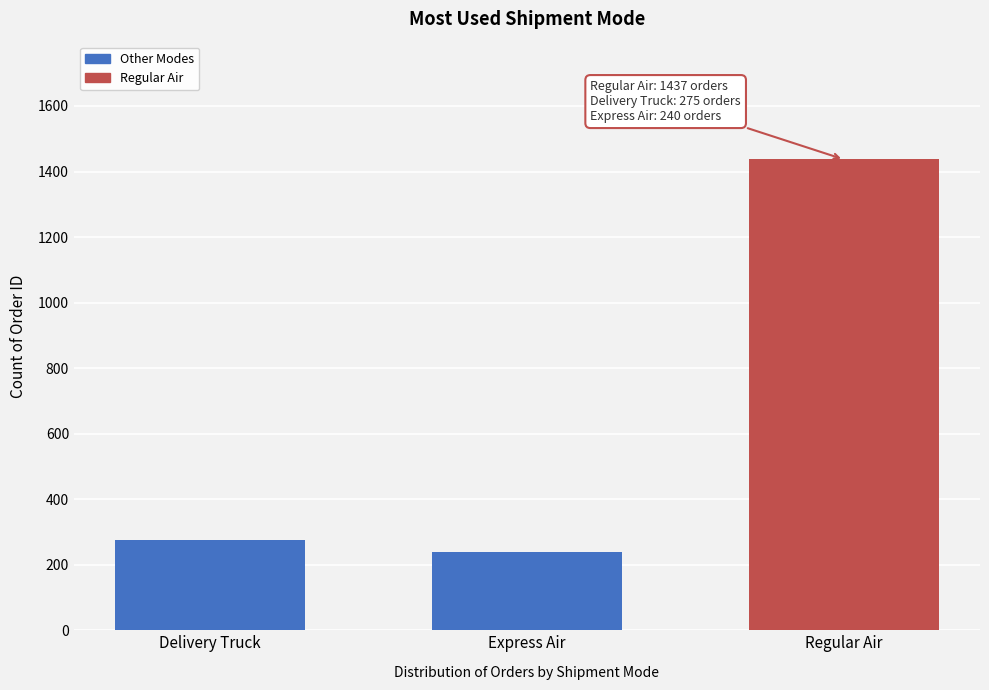

Reading left to right, transcribe all the data shown in this chart.

Delivery Truck=275	Express Air=240	Regular Air=1437